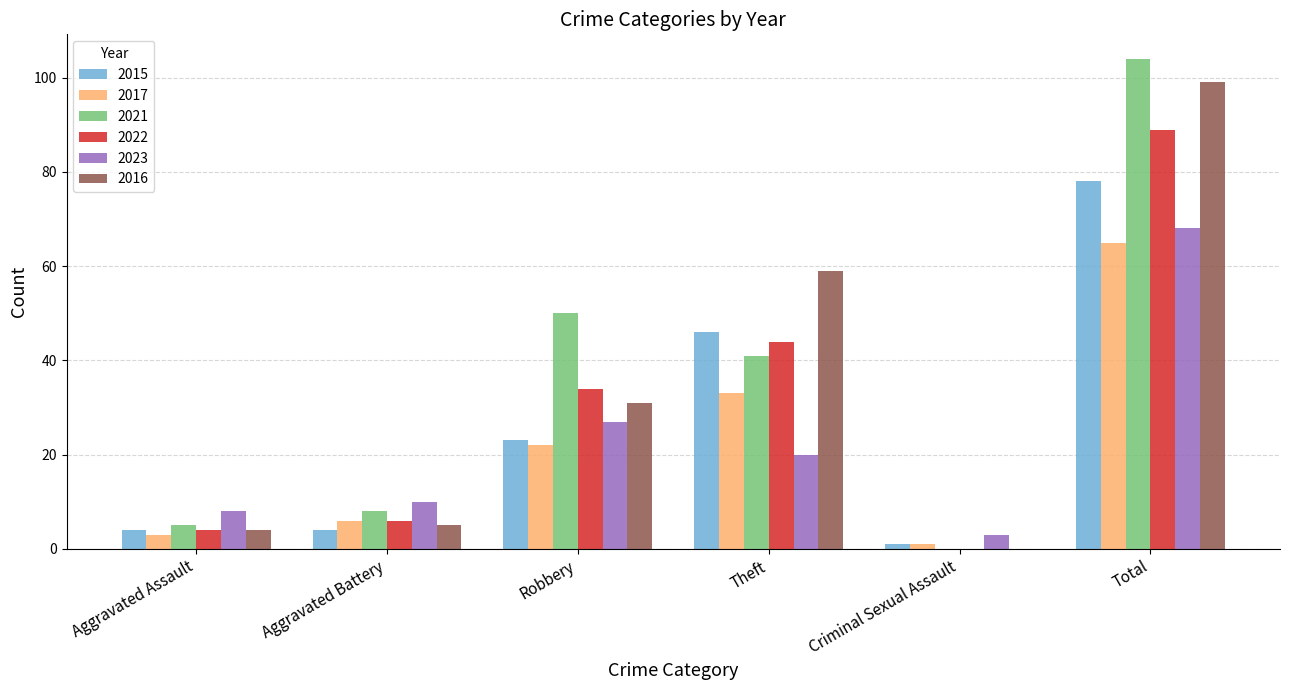

The 2017 series shows 6 at Aggravated Battery. True or false?

True